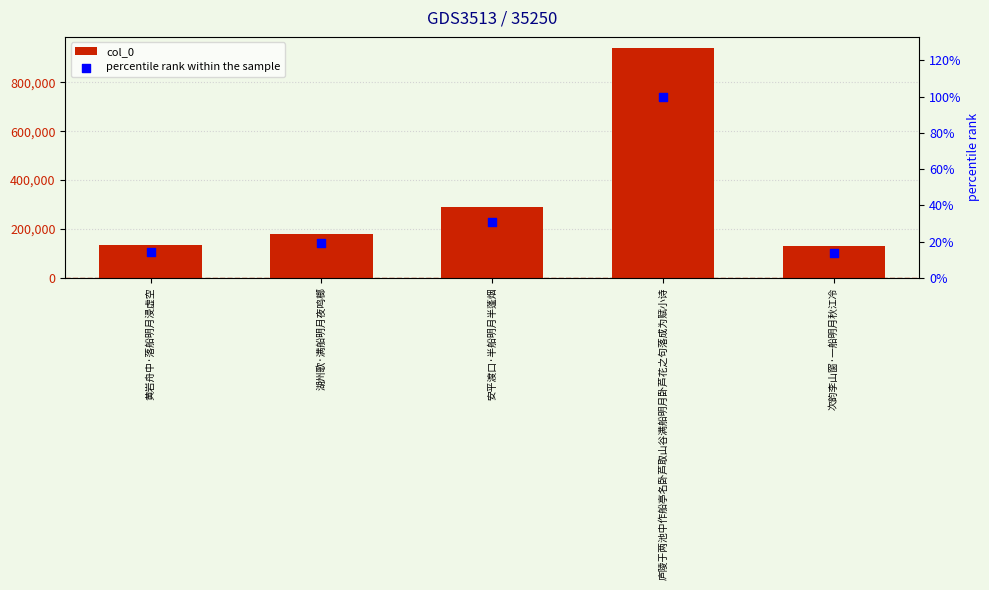

Which series reaches the maximum Y coordinate?

col_0